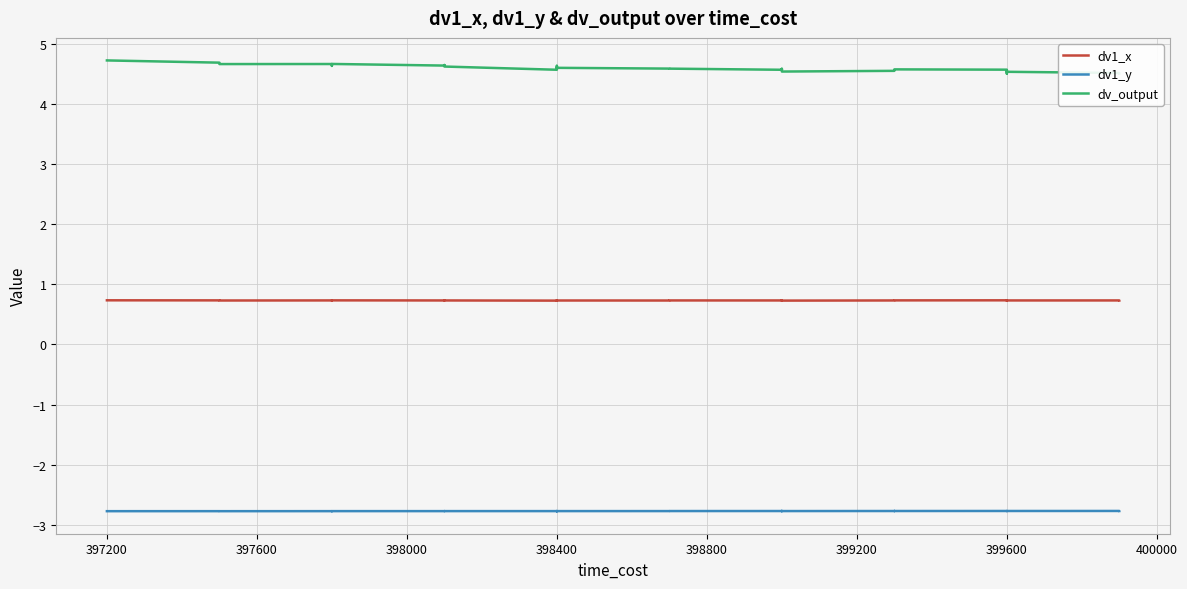

What is the average value of the dv_output series?

4.6